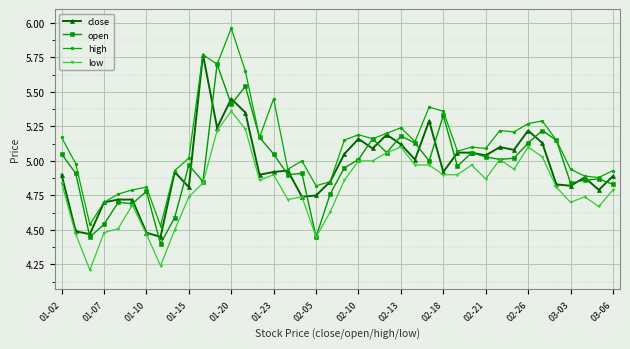

In open, how many points are lower than both neighbors (excluding endpoints)?

12